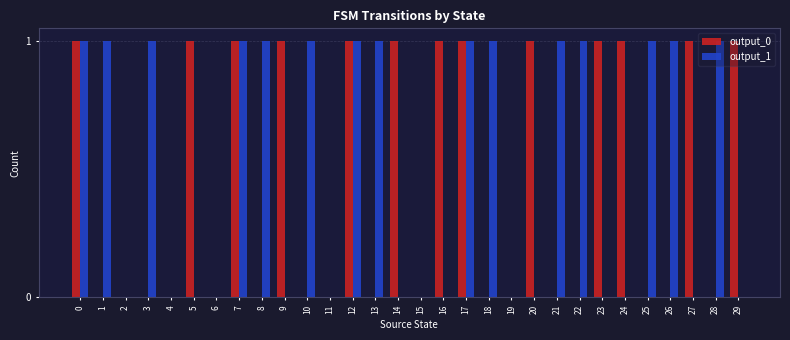

Reading left to right, list all the values displayed in this chart.

output_0: 1	0	0	0	0	1	0	1	0	1	0	0	1	0	1	0	1	1	0	0	1	0	0	1	1	0	0	1	0	1
output_1: 1	1	0	1	0	0	0	1	1	0	1	0	1	1	0	0	0	1	1	0	0	1	1	0	0	1	1	0	1	0